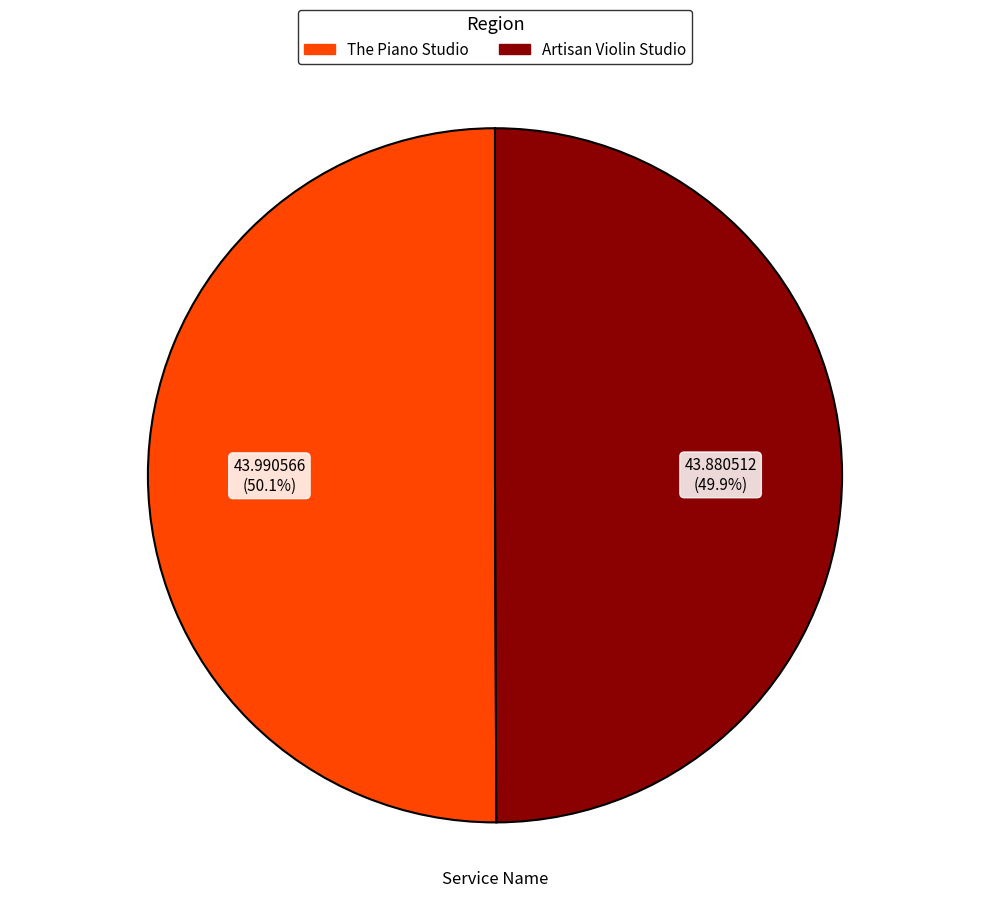

To the nearest percent, what portion does Artisan Violin Studio represent?

50%